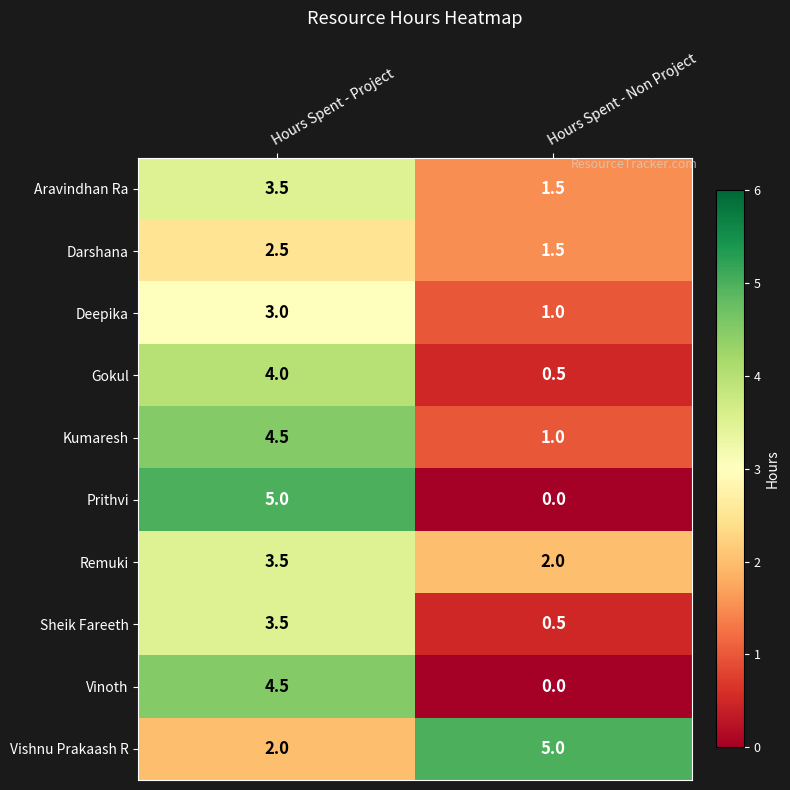

How many distinct data groups are displayed?

10